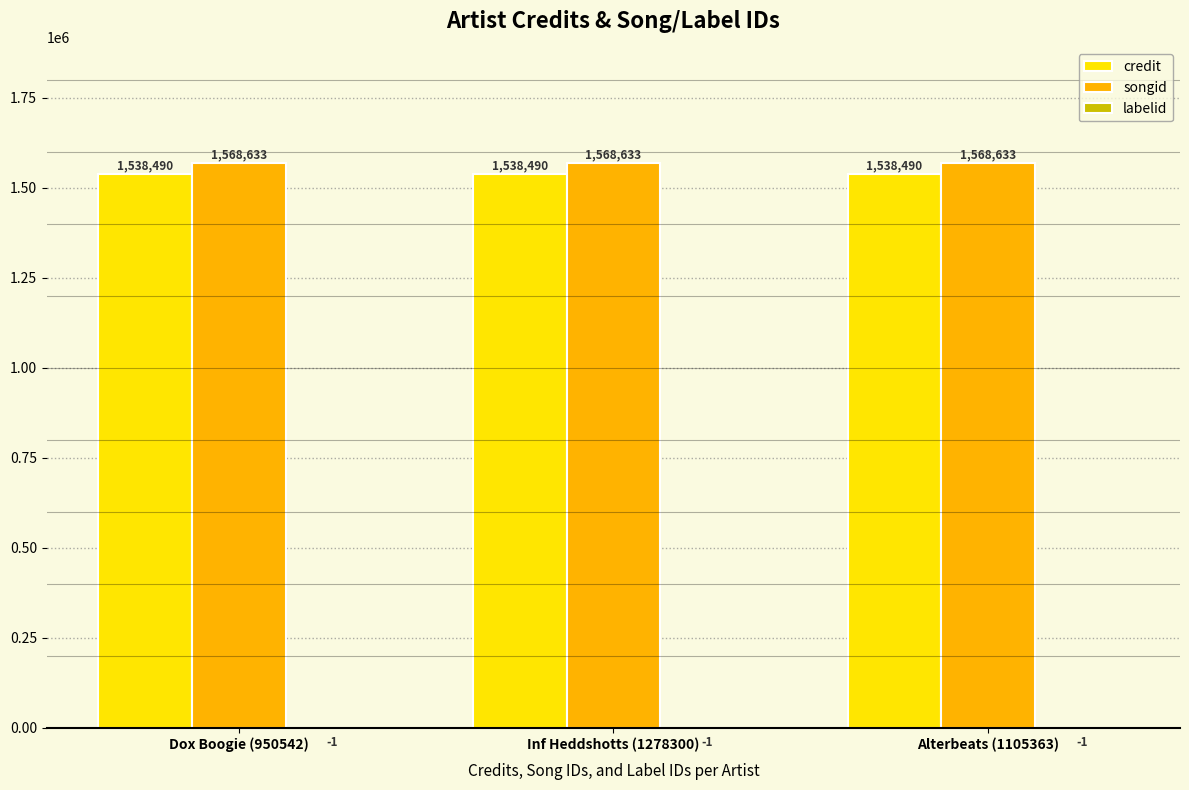

What is the total value across all series at Dox Boogie (950542)?

3107122